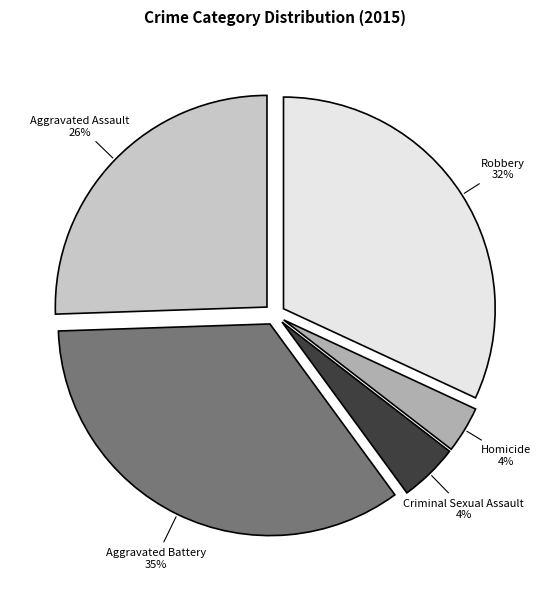

Is it true that Criminal Sexual Assault is 15% of the pie?

False